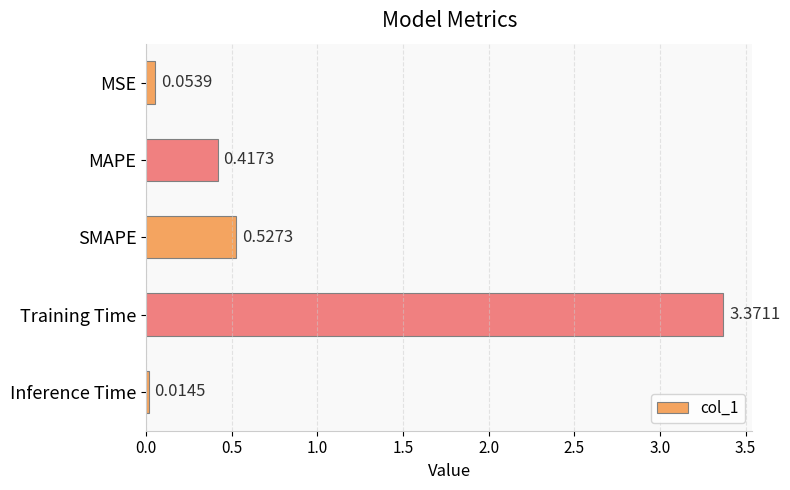

What is the label of the 1st bar from the bottom?

Inference Time